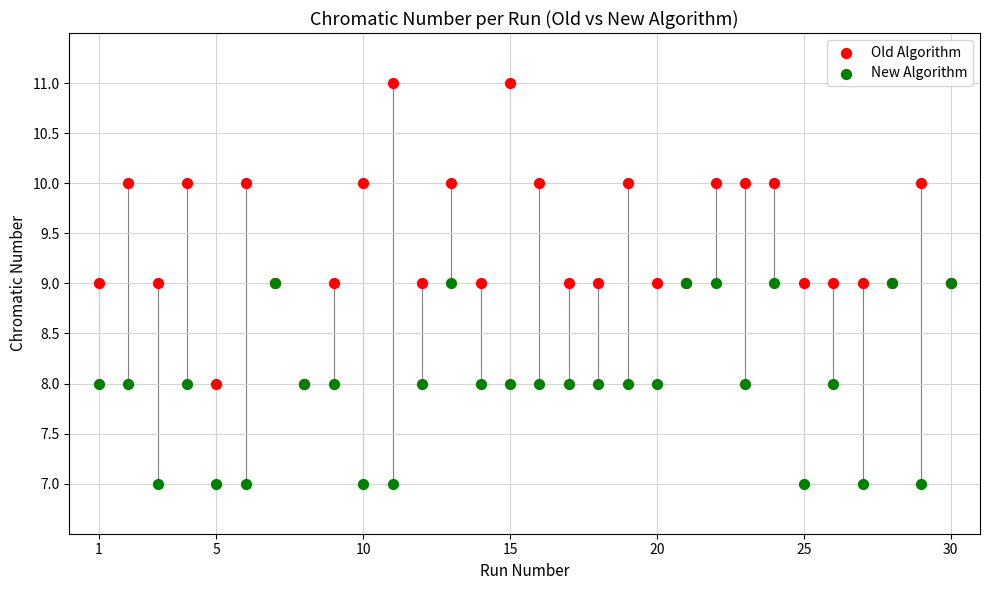

What are all the series names shown in the legend?

Old Algorithm, New Algorithm